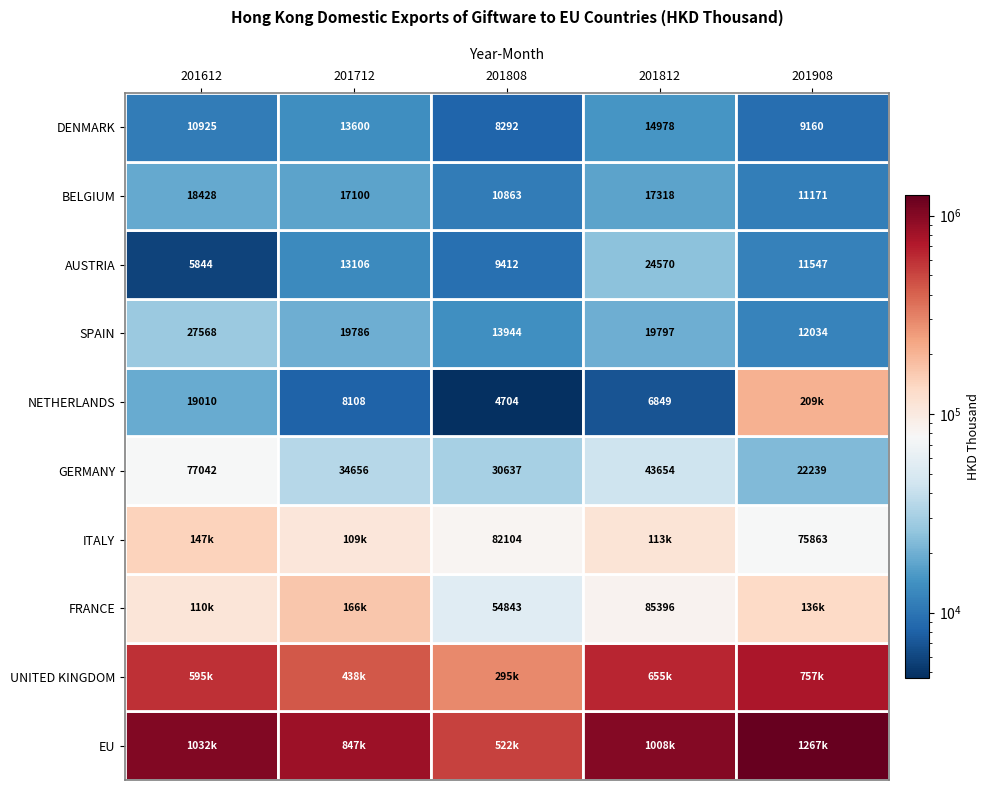

Is it true that EU equals 1267202.1 at 201908?

True